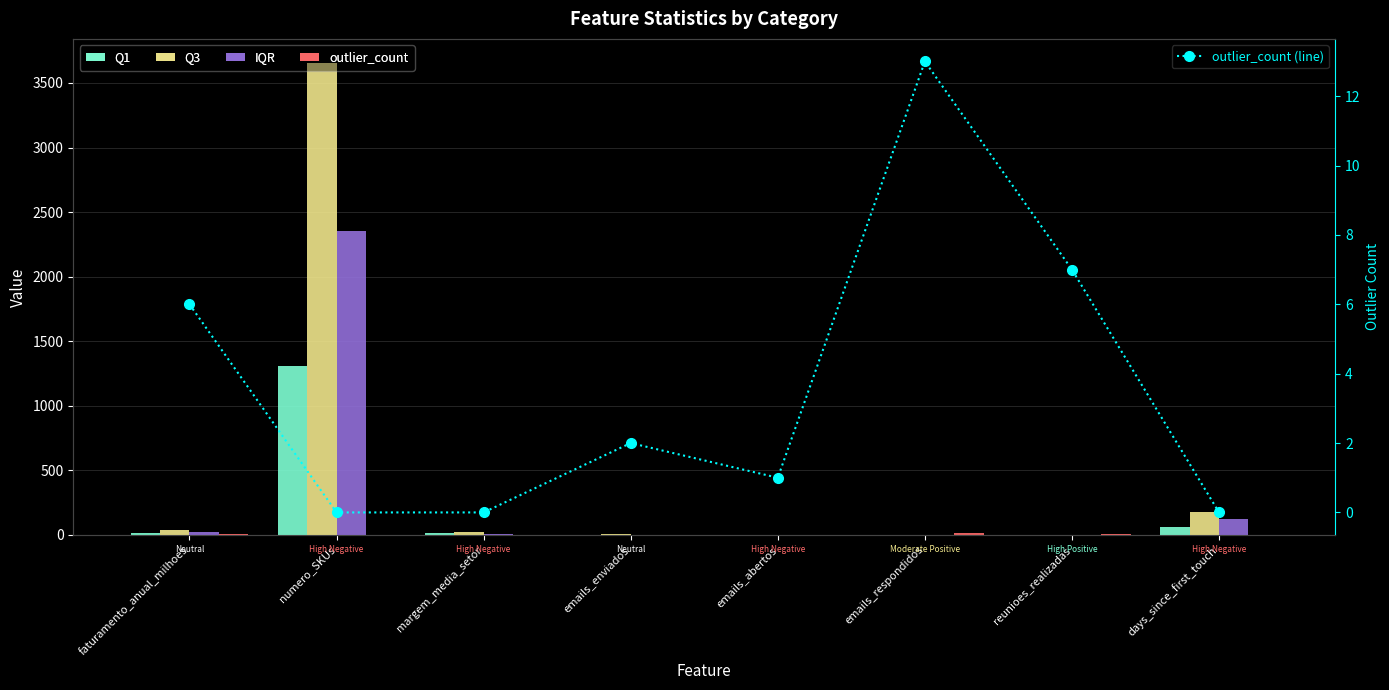

How many data points in outlier_count are above 2?

3